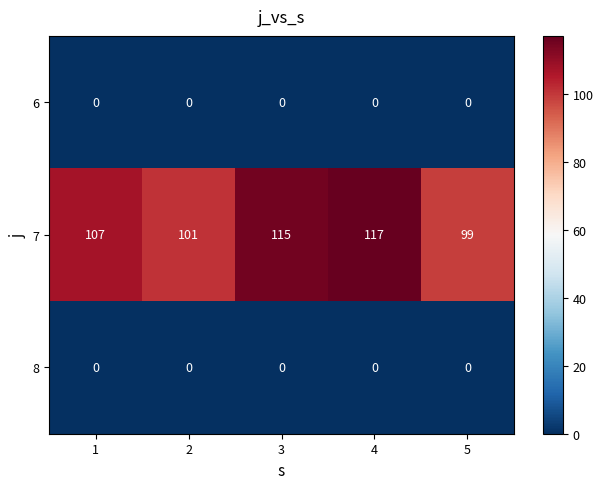

Which series has the largest total across all categories?

7